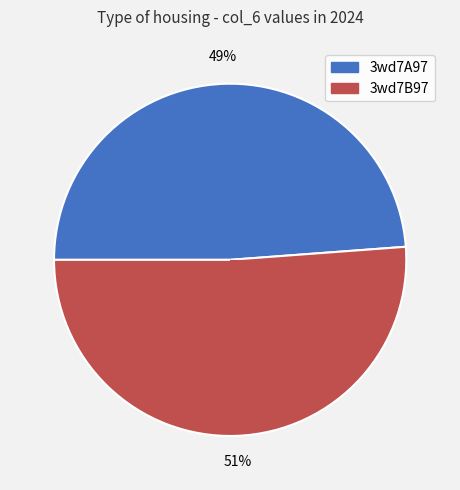

Which slice is the smallest?

3wd7A97